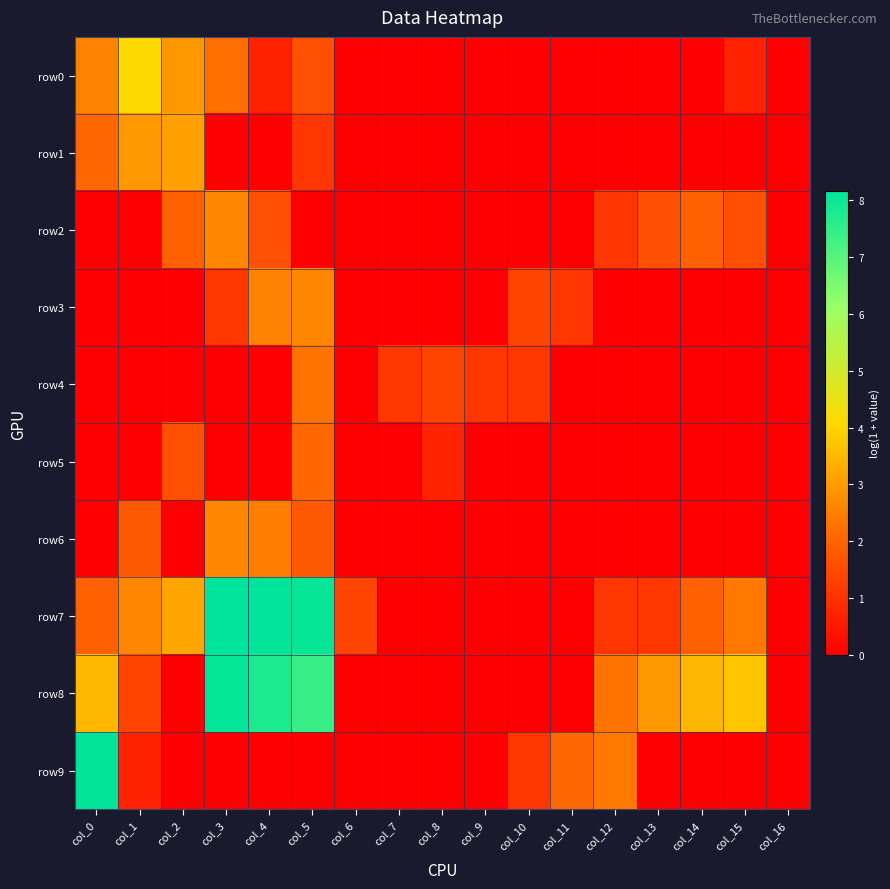

Which series has the largest total across all categories?

row8